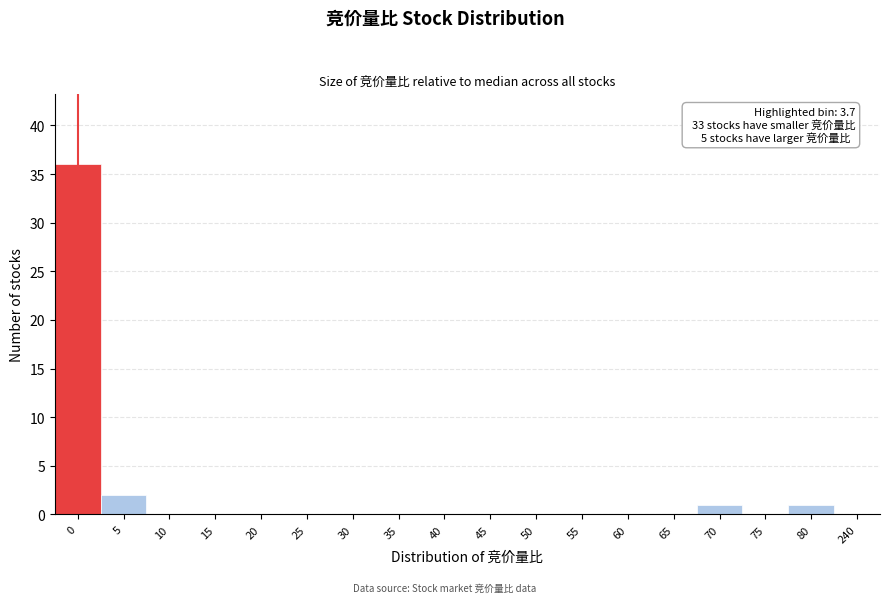

Reading left to right, what are all the values shown in this chart?

0=36	5=2	10=0	15=0	20=0	25=0	30=0	35=0	40=0	45=0	50=0	55=0	60=0	65=0	70=1	75=0	80=1	240=0